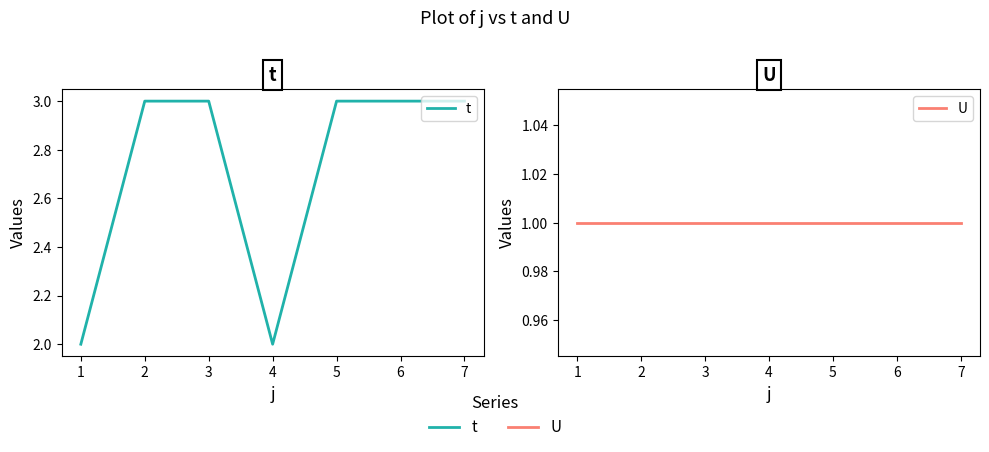

What are all the series names shown in the legend?

t, U